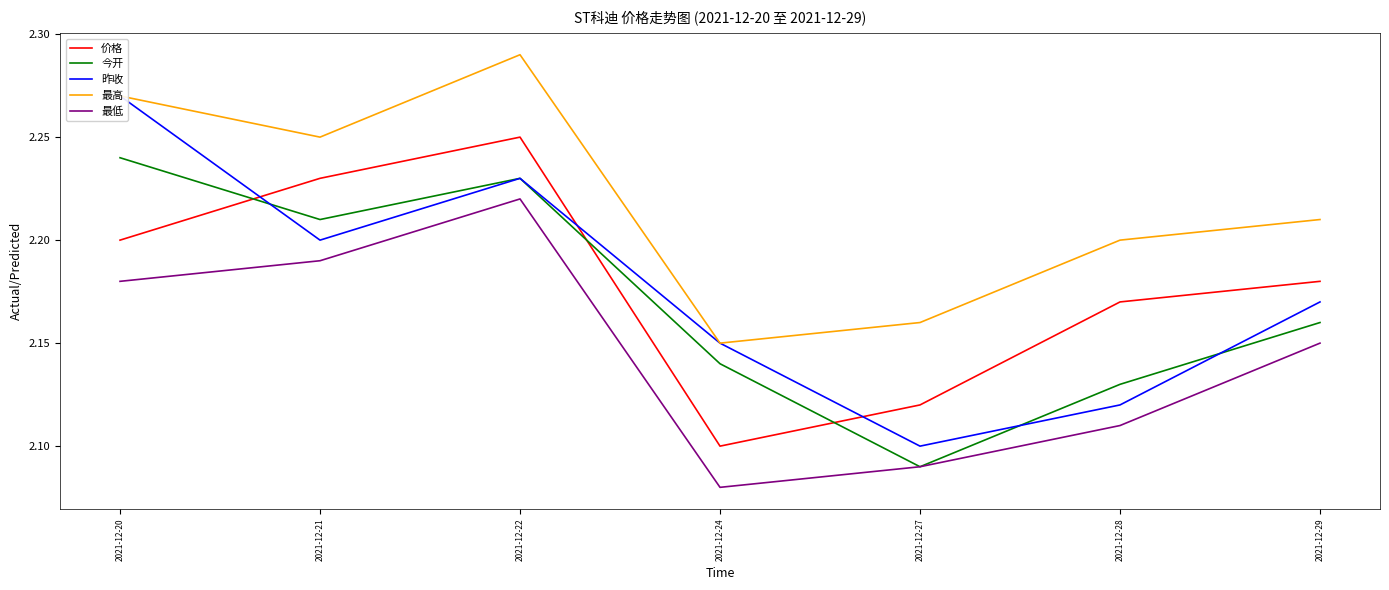

True or false: 昨收 and 价格 cross at least once.

True